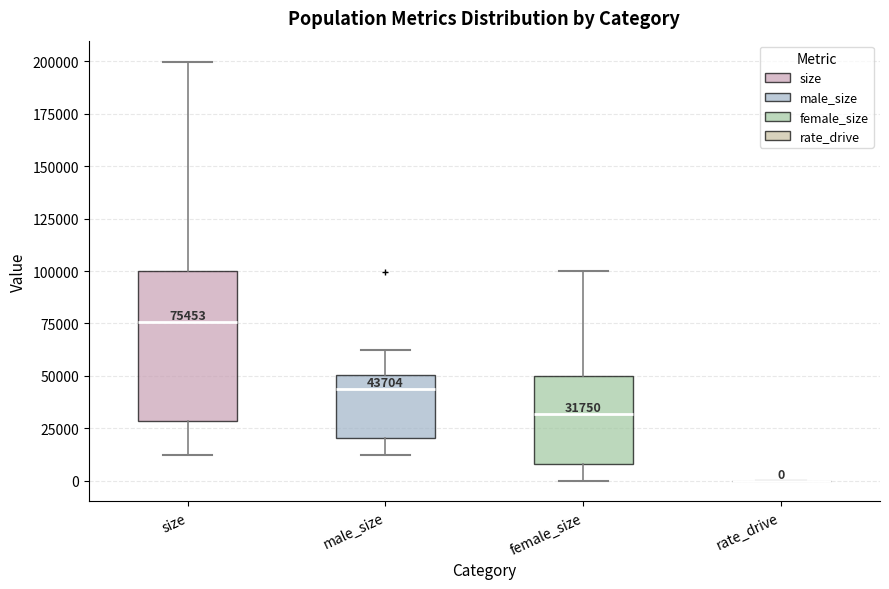

Which box is the tallest, from its lower edge to its upper edge?

size